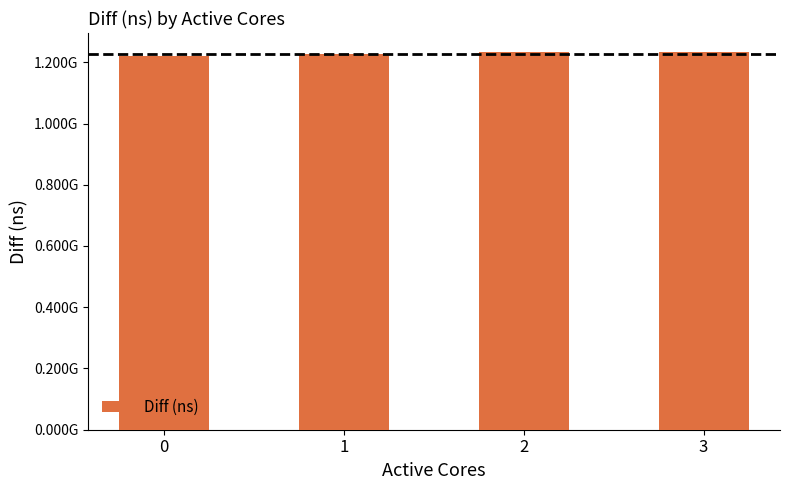

Does the chart contain any negative values?

No